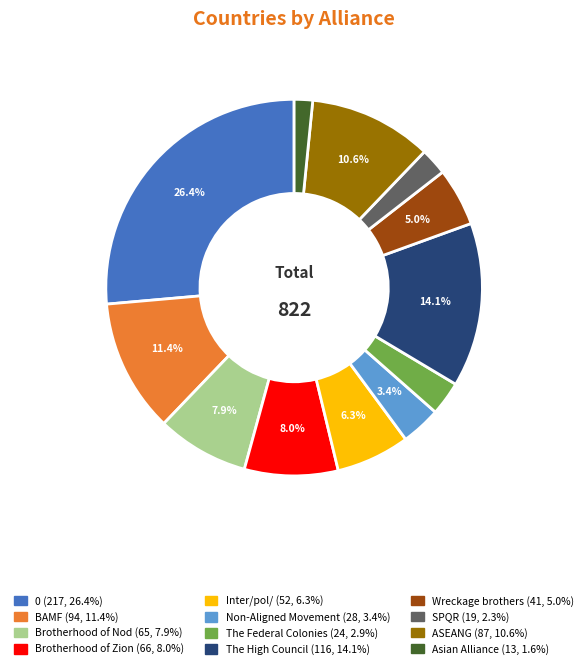

What is the ratio of the value at Asian Alliance to the value at Wreckage brothers?

0.3